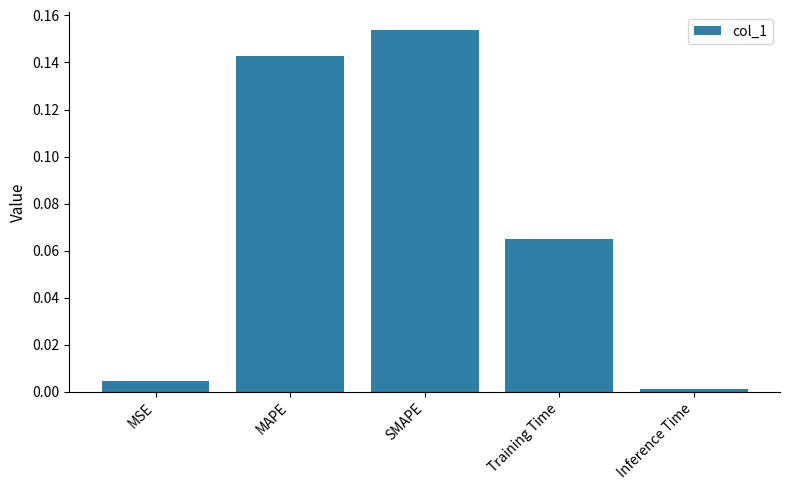

What is the sum of all values?

0.4